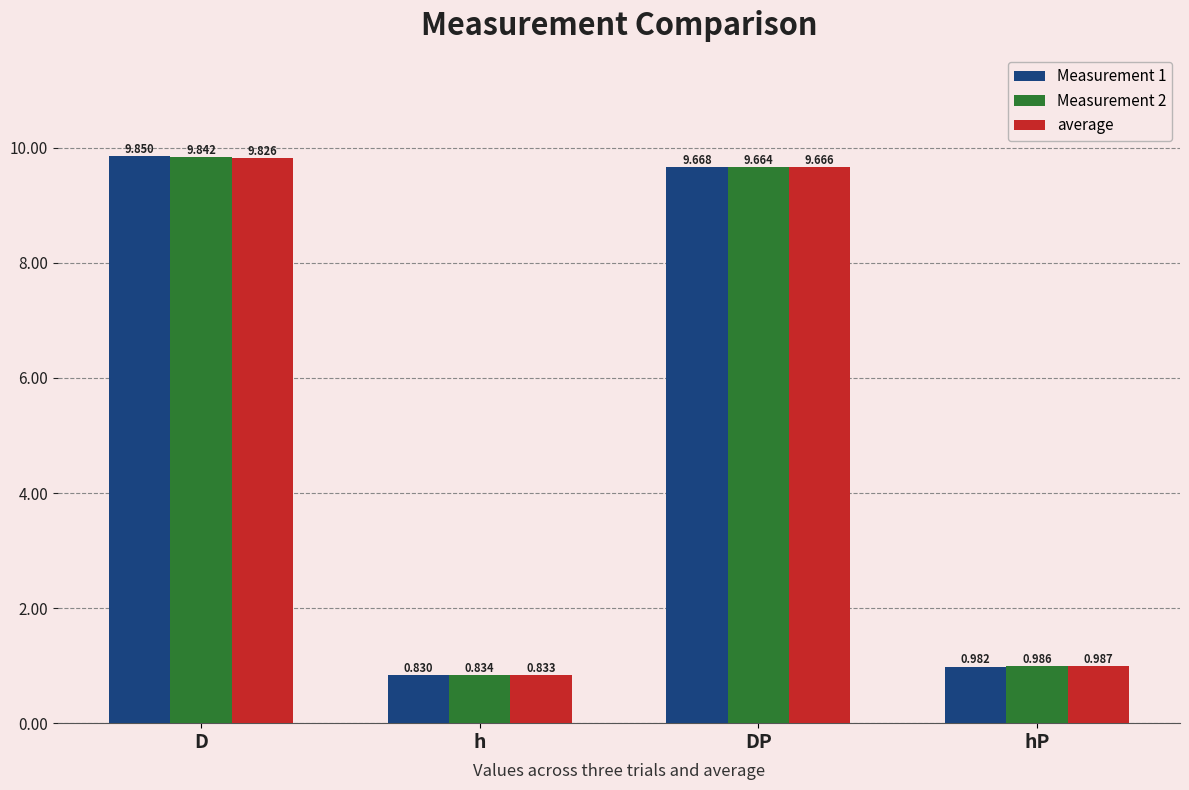

Where does the average series first go above 9?

D